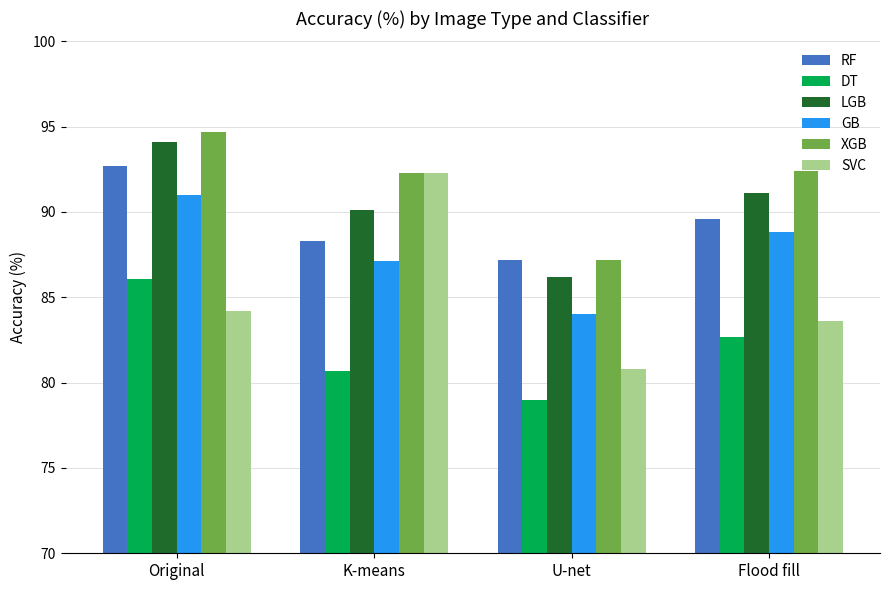

What is the value of the SVC bar at the 4th from the left?

83.6